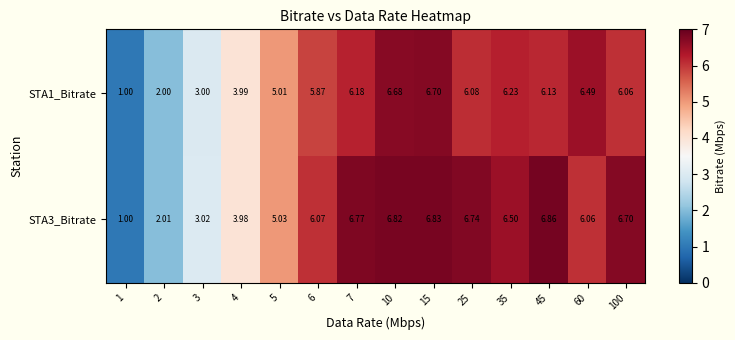

Is the value of STA1_Bitrate at 15 greater than the value of STA3_Bitrate at 45?

No